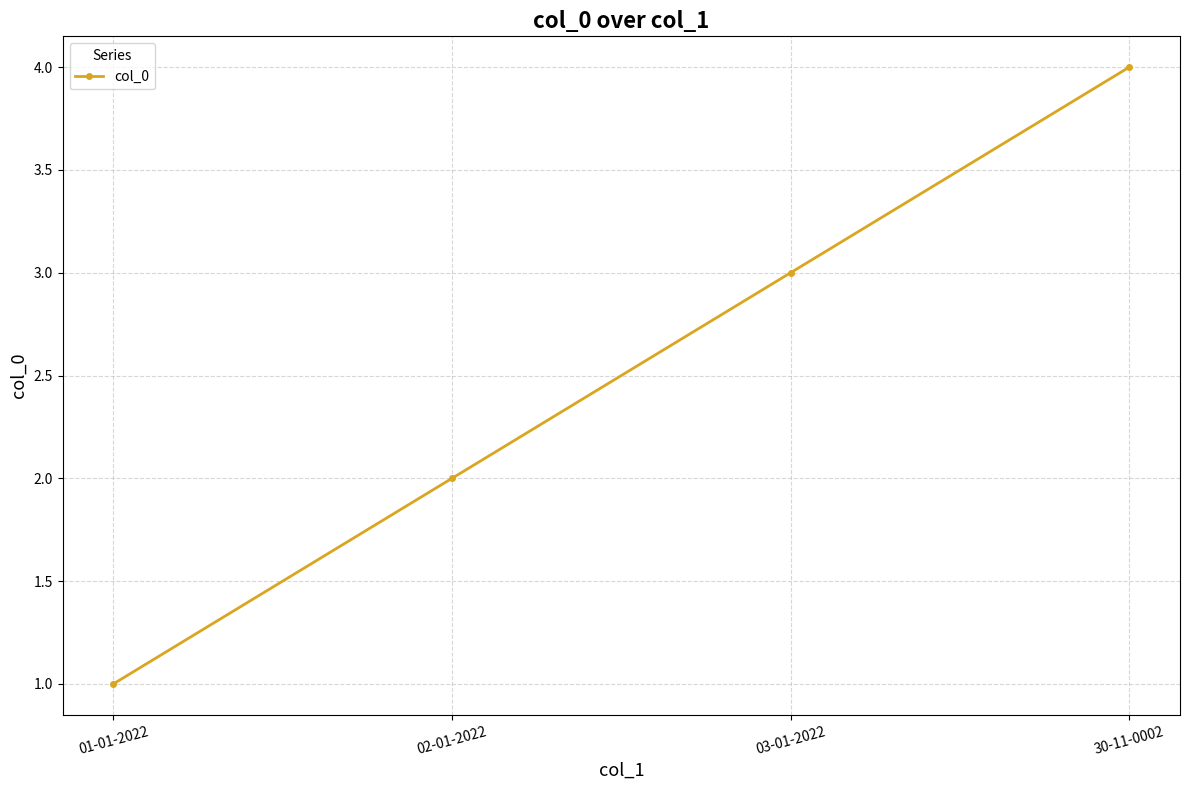

What is the difference between the maximum and minimum values?

3